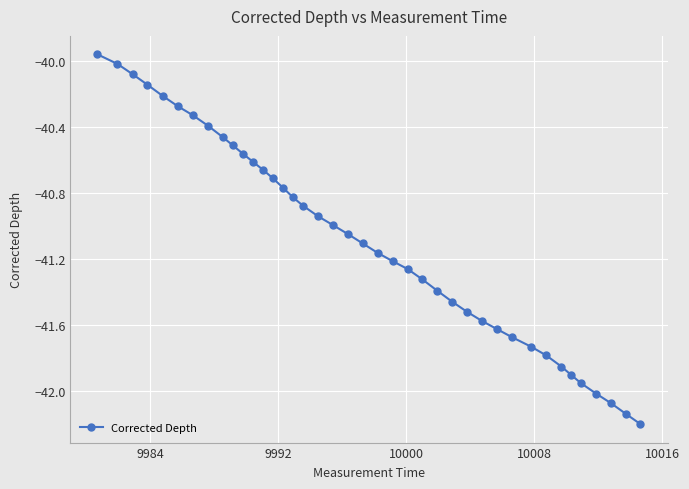

What is the smallest value displayed?

-42.2